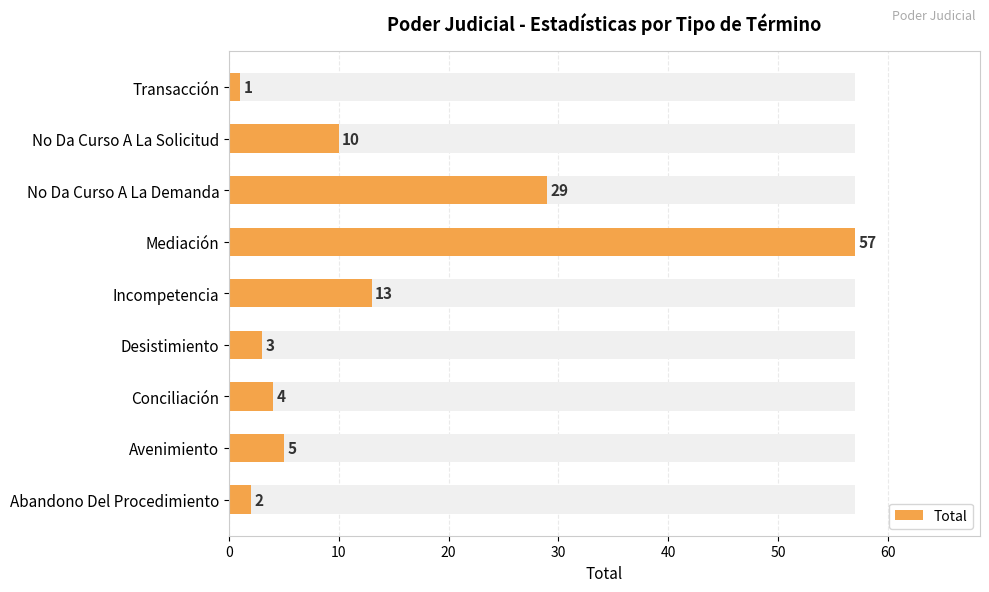

Is it true that the value at No Da Curso A La Demanda is 38?

False